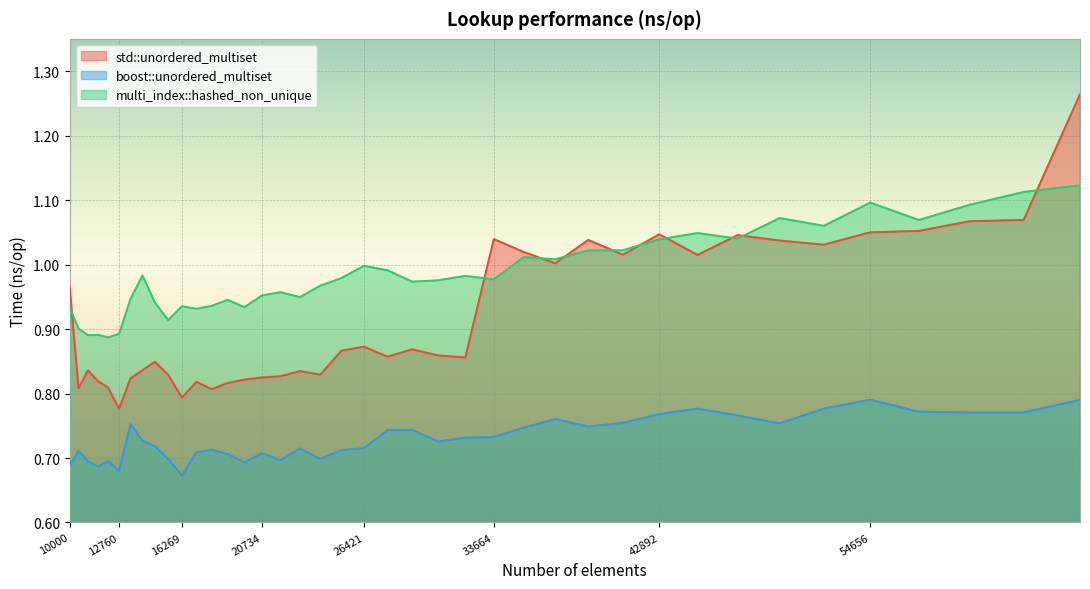

How many categories are shown in the chart?

40